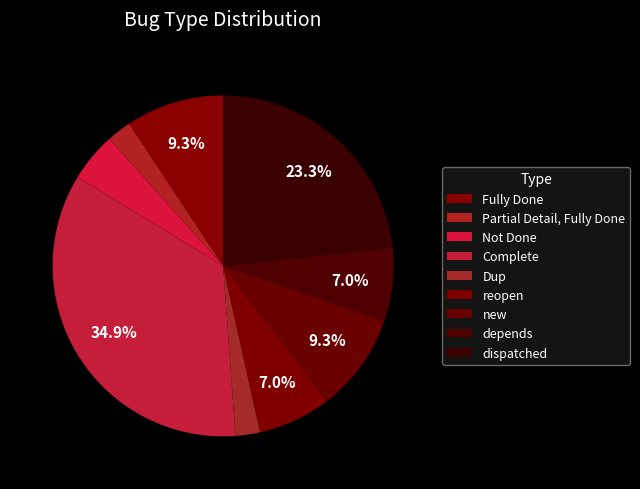

What portion of the pie excludes Fully Done?

90.7%